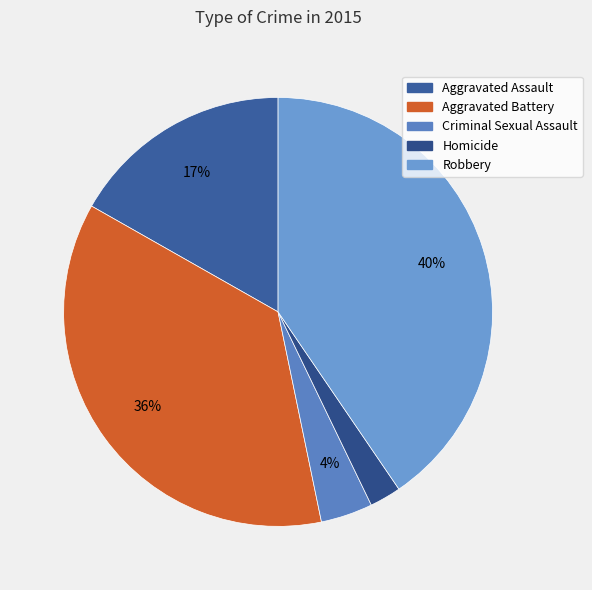

True or false: Aggravated Assault accounts for 17% of the total.

True